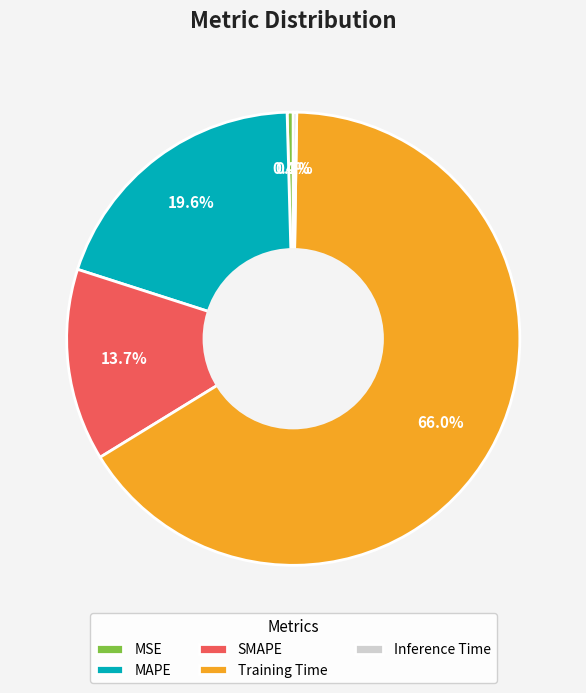

To the nearest percent, what is the difference between the Training Time and MAPE slice percentages?

46%